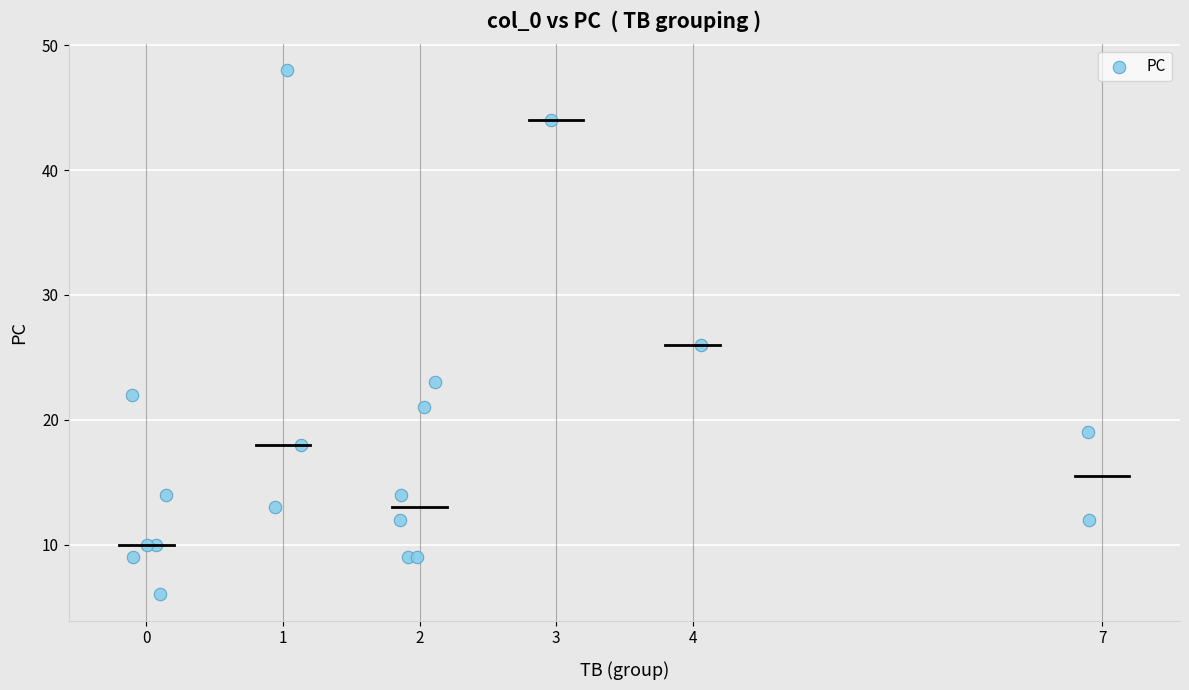

What Y value in the scatter plot is closest to 27?

26